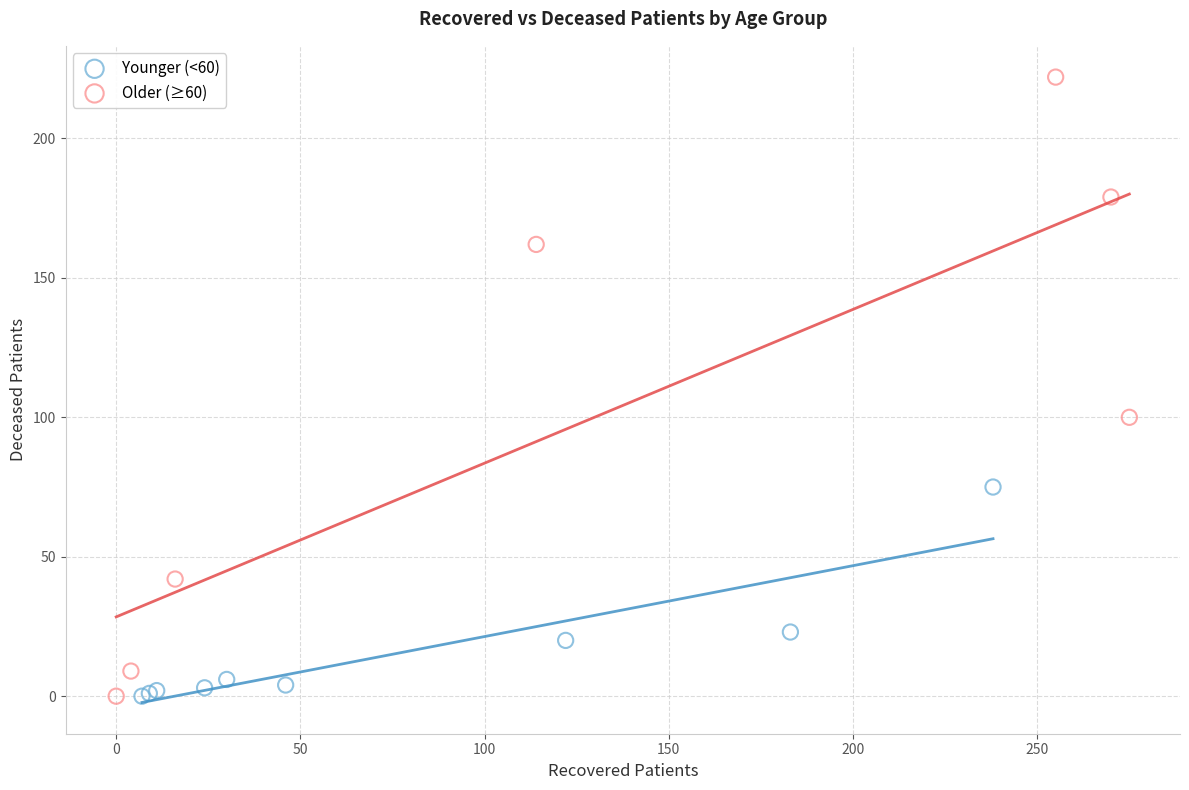

Which series has the widest spread of Y values?

Older (≥60)